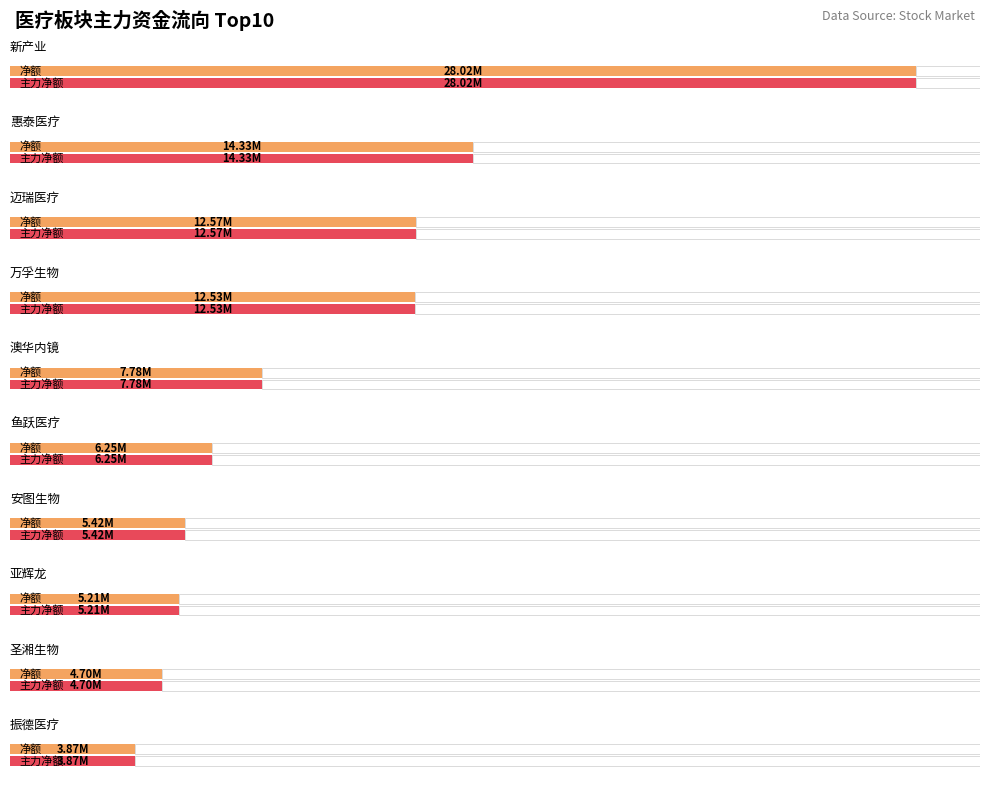

Read the 主力净额 value at 亚辉龙, to the nearest 50.

5214050